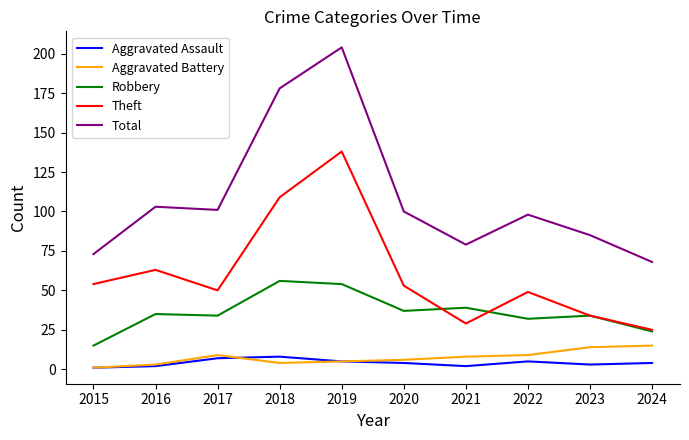

The Robbery series shows 43 at 2022. True or false?

False